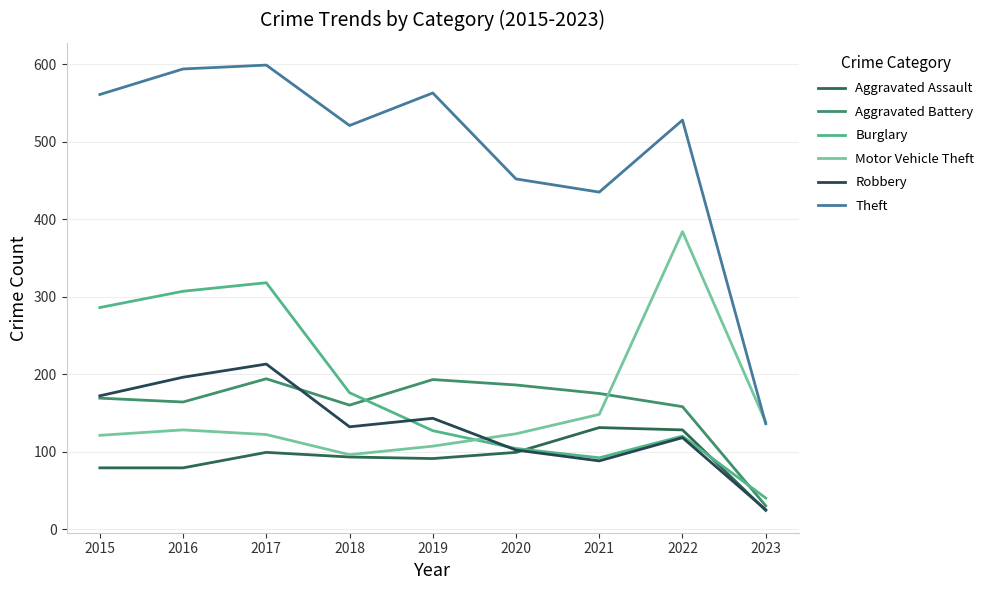

True or false: Aggravated Battery and Motor Vehicle Theft cross at least once.

True